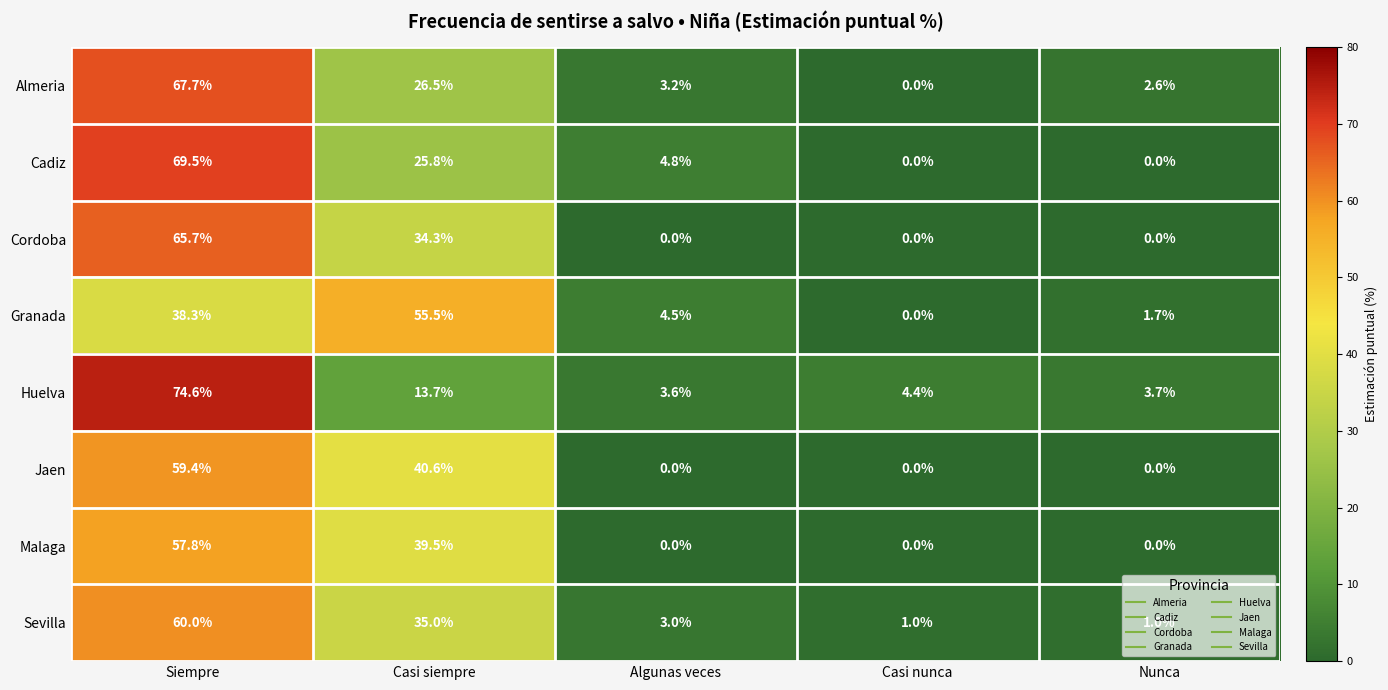

Which series has the widest spread of values?

Huelva